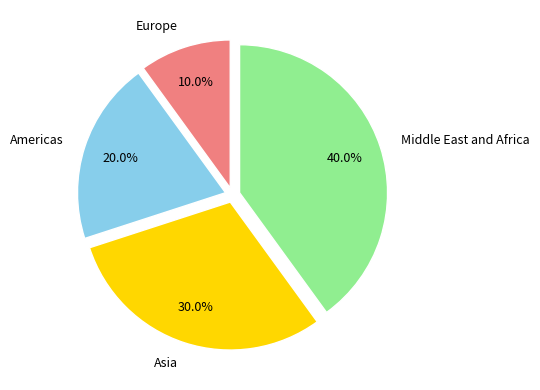

How many segments does this pie chart have?

4